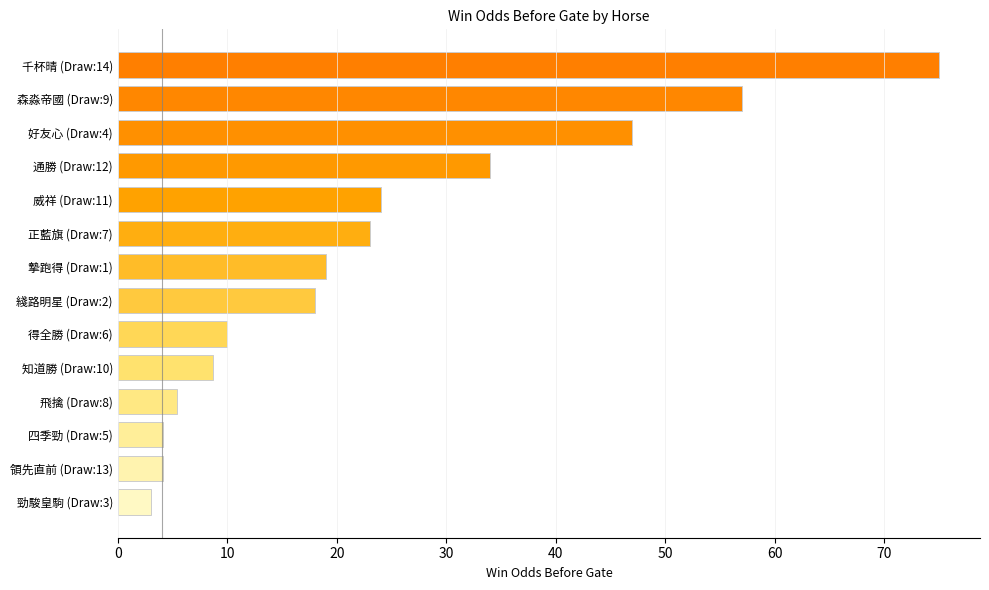

Are the bars horizontal?

Yes